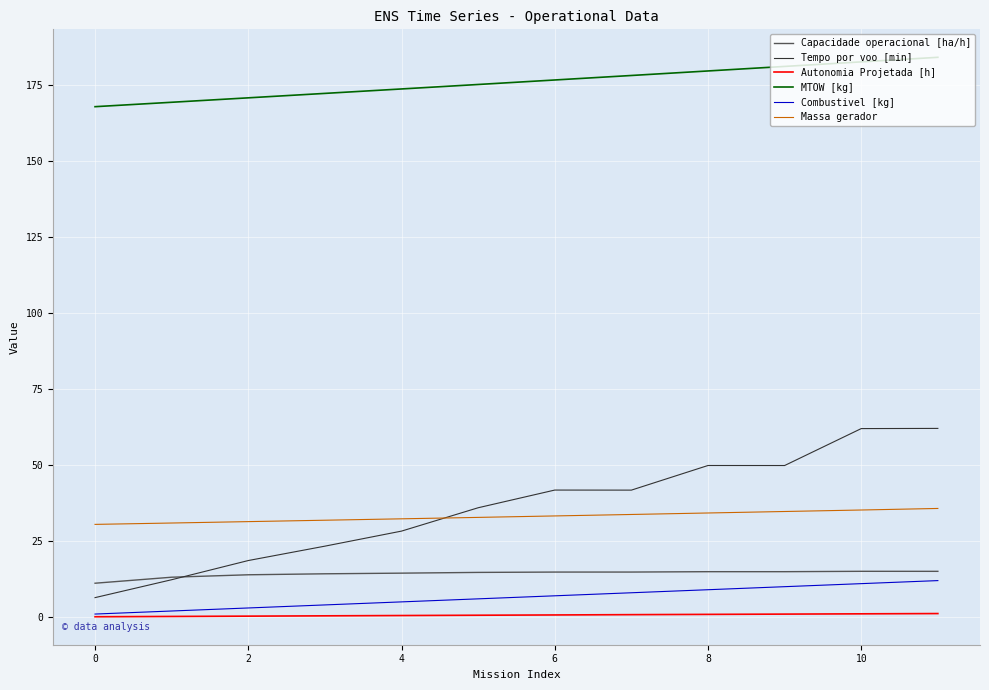

What are all the series names shown in the legend?

Capacidade operacional [ha/h], Tempo por voo [min], Autonomia Projetada [h], MTOW [kg], Combustivel [kg], Massa gerador